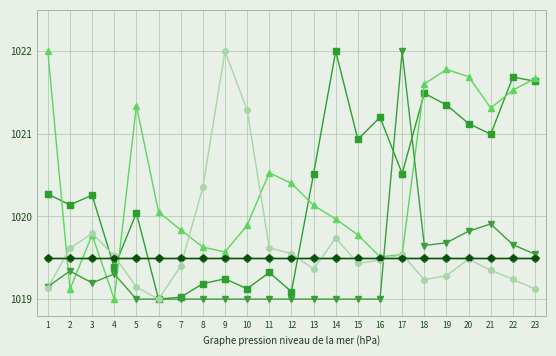

Reading right to left, extract all data points from this chart.

Caffeine: 23=1019.5	22=1019.5	21=1019.5	20=1019.5	19=1019.5	18=1019.5	17=1019.5	16=1019.5	15=1019.5	14=1019.5	13=1019.5	12=1019.5	11=1019.5	10=1019.5	9=1019.5	8=1019.5	7=1019.5	6=1019.5	5=1019.5	4=1019.5	3=1019.5	2=1019.5	1=1019.5
Carbamazepine: 23=1021.6	22=1021.7	21=1021.0	20=1021.1	19=1021.3	18=1021.5	17=1020.5	16=1021.2	15=1020.9	14=1022.0	13=1020.5	12=1019.1	11=1019.3	10=1019.1	9=1019.2	8=1019.2	7=1019.0	6=1019.0	5=1020.0	4=1019.4	3=1020.3	2=1020.1	1=1020.3
Carbam-trans-diol: 23=1021.7	22=1021.5	21=1021.3	20=1021.7	19=1021.8	18=1021.6	17=1019.5	16=1019.5	15=1019.8	14=1020.0	13=1020.1	12=1020.4	11=1020.5	10=1019.9	9=1019.6	8=1019.6	7=1019.8	6=1020.1	5=1021.3	4=1019.0	3=1019.8	2=1019.1	1=1022.0
Carboxin: 23=1019.5	22=1019.7	21=1019.9	20=1019.8	19=1019.7	18=1019.6	17=1022.0	16=1019.0	15=1019.0	14=1019.0	13=1019.0	12=1019.0	11=1019.0	10=1019.0	9=1019.0	8=1019.0	7=1019.0	6=1019.0	5=1019.0	4=1019.3	3=1019.2	2=1019.3	1=1019.2
Imidacloprid: 23=1019.1	22=1019.2	21=1019.3	20=1019.5	19=1019.3	18=1019.2	17=1019.5	16=1019.5	15=1019.4	14=1019.7	13=1019.4	12=1019.6	11=1019.6	10=1021.3	9=1022.0	8=1020.4	7=1019.4	6=1019.0	5=1019.1	4=1019.5	3=1019.8	2=1019.6	1=1019.1
Cyprodinil: 23=1019.5	22=1019.5	21=1019.5	20=1019.5	19=1019.5	18=1019.5	17=1019.5	16=1019.5	15=1019.5	14=1019.5	13=1019.5	12=1019.5	11=1019.5	10=1019.5	9=1019.5	8=1019.5	7=1019.5	6=1019.5	5=1019.5	4=1019.5	3=1019.5	2=1019.5	1=1019.5